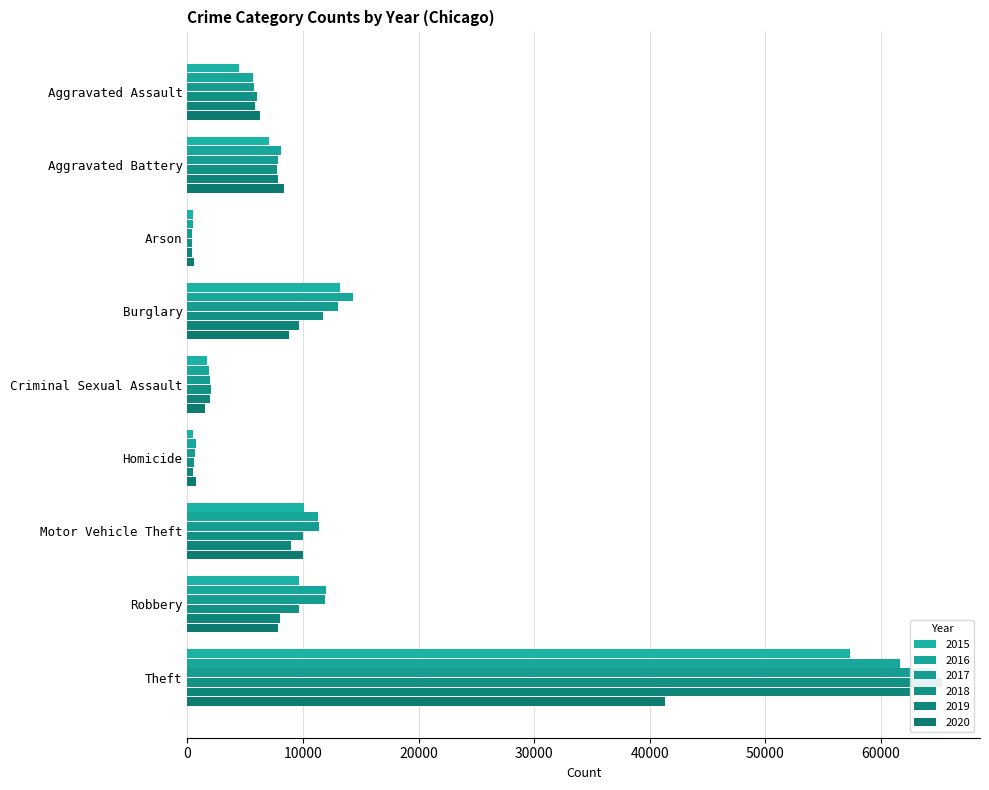

What position from the left is Aggravated Battery?

2